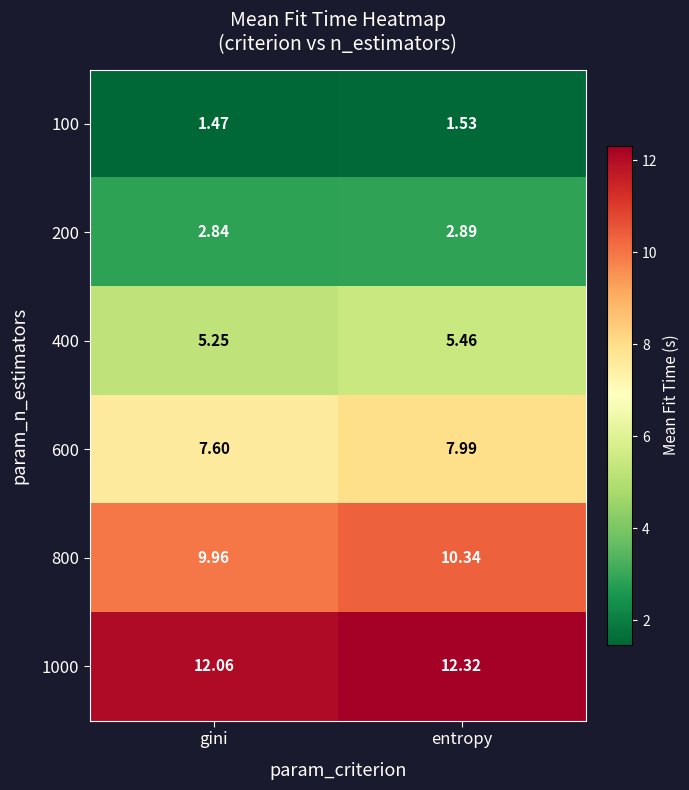

Rank the series by their maximum value, from lowest to highest.

100, 200, 400, 600, 800, 1000